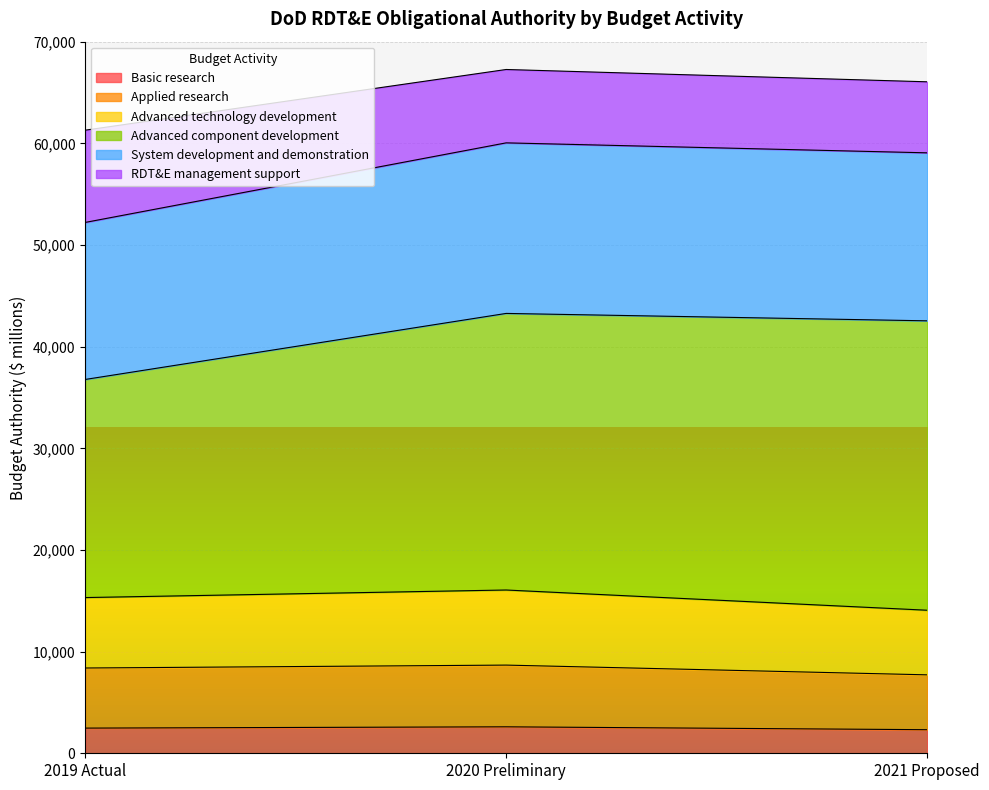

What is the label of the 3rd point from the left?

2021 Proposed